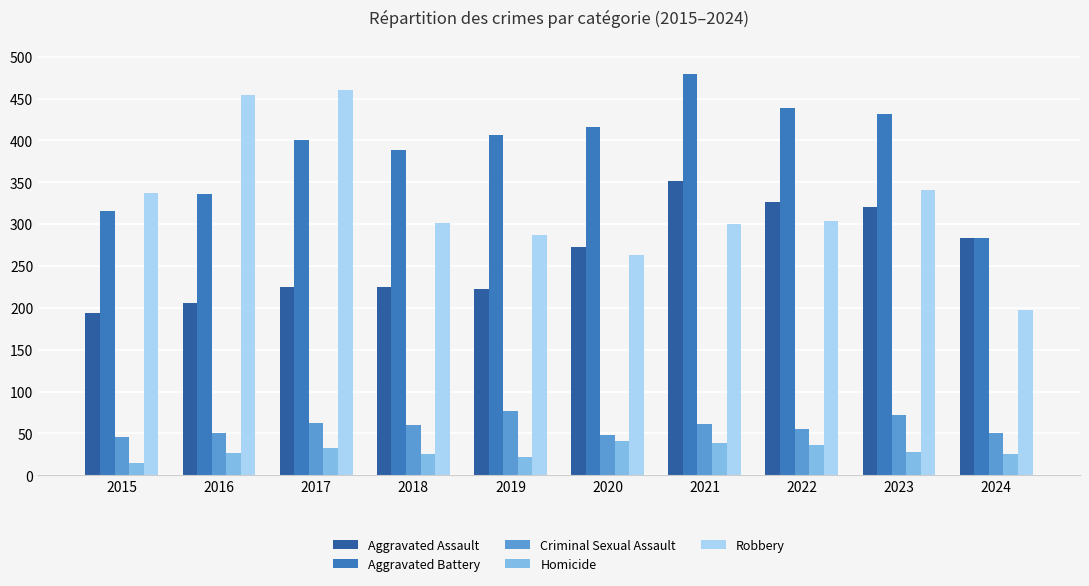

Is it true that Robbery equals 341 at 2023?

True